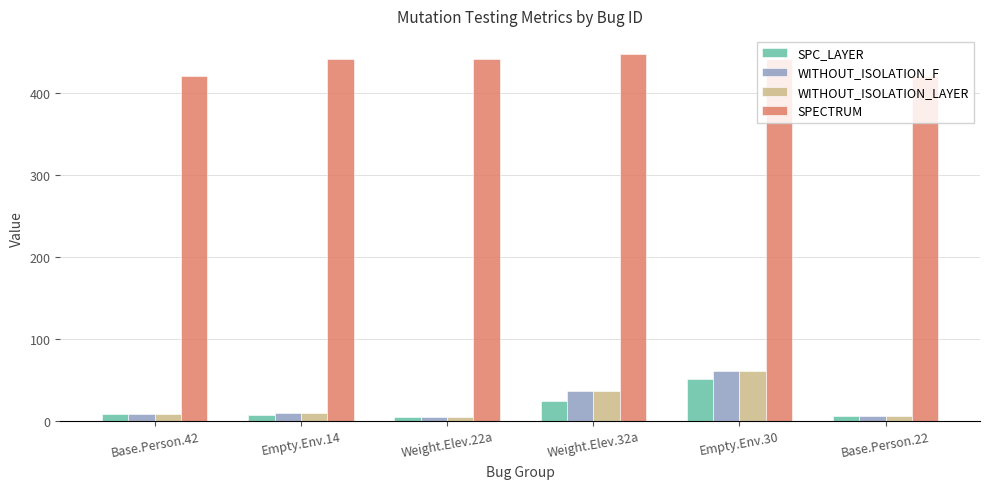

Where is SPC_LAYER nearest to the value 28?

Weight.Elev.32a